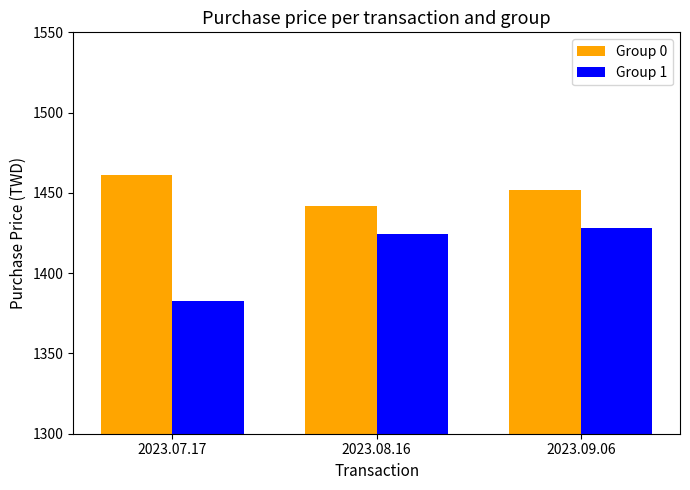

At how many categories does at least one series exceed 1403?

3